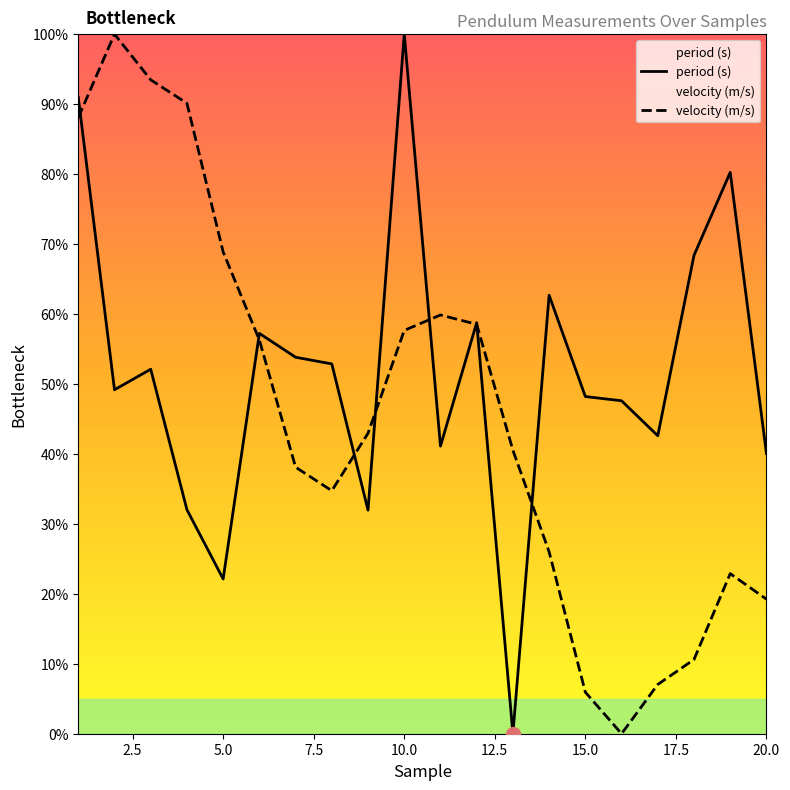

Count the number of data series in this chart.

2